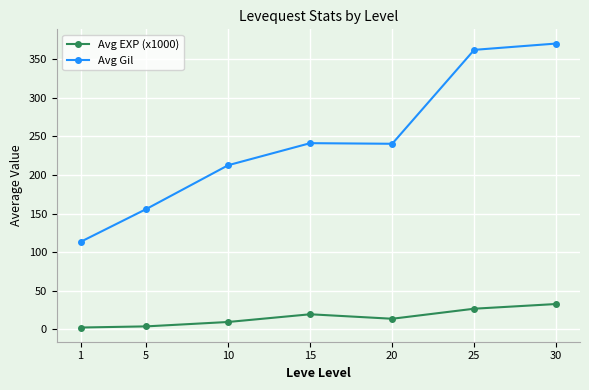

Where does the Avg EXP (x1000) series first go above 13?

15